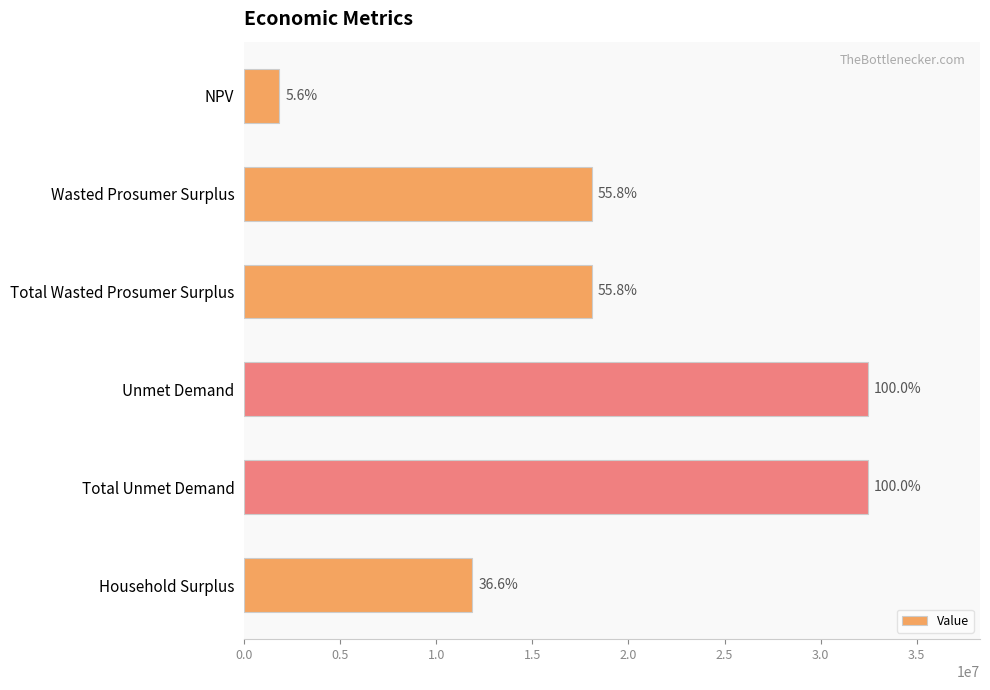

What is the minimum value shown in the chart?

1823087.9